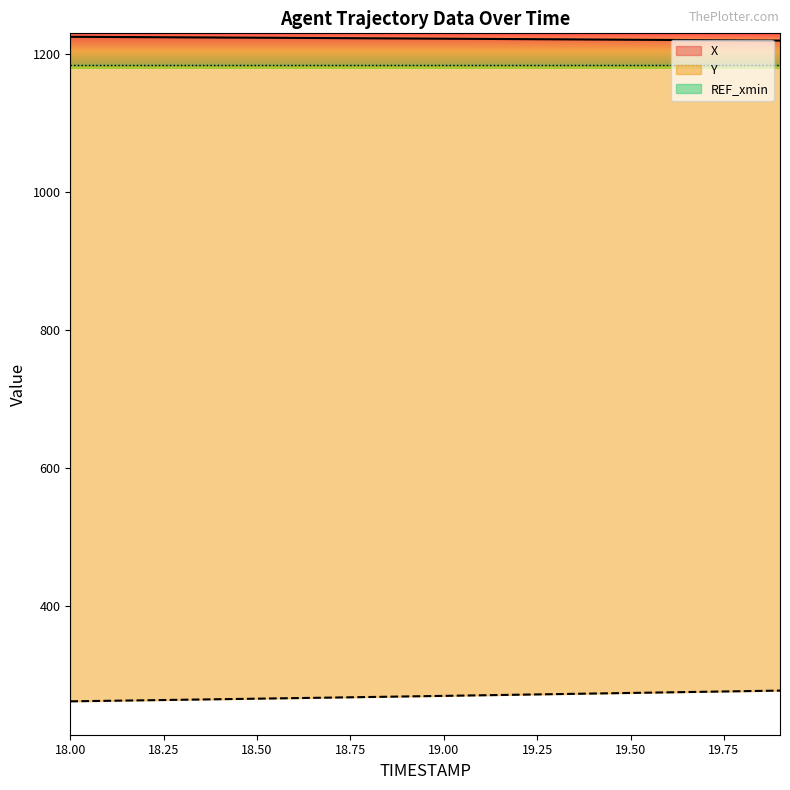

Rank the series by their maximum value, from lowest to highest.

Y, REF_xmin, X